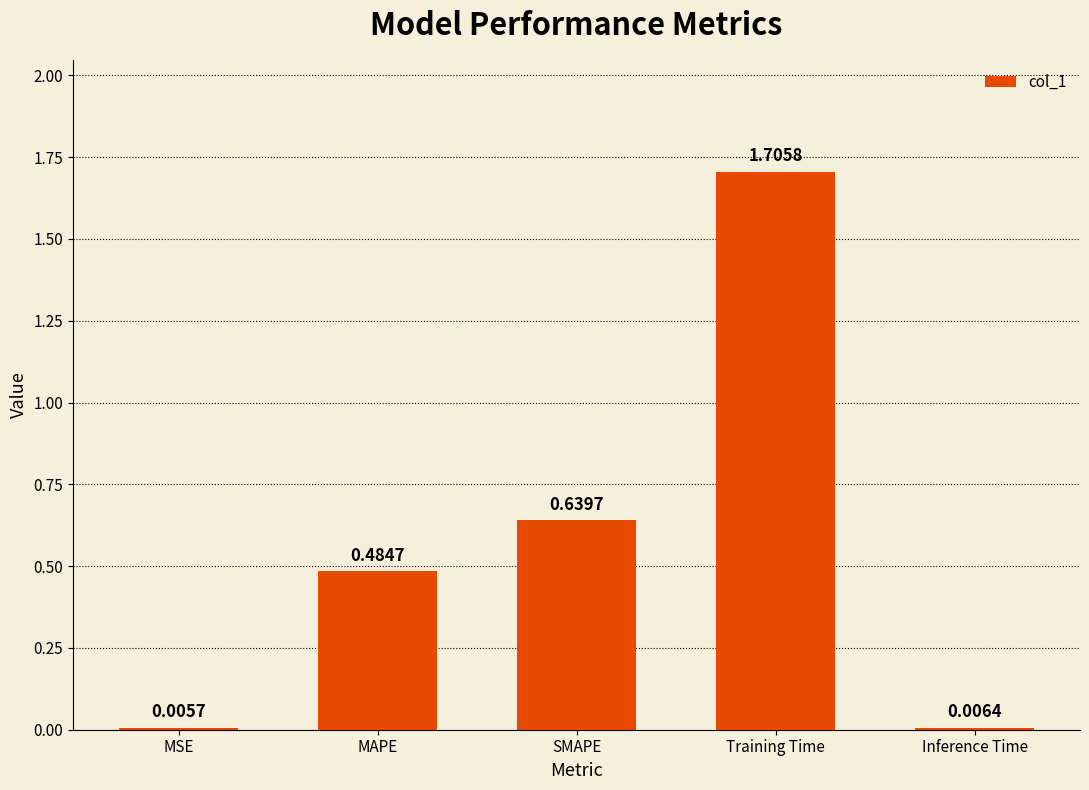

What is the sum of all values?

2.8